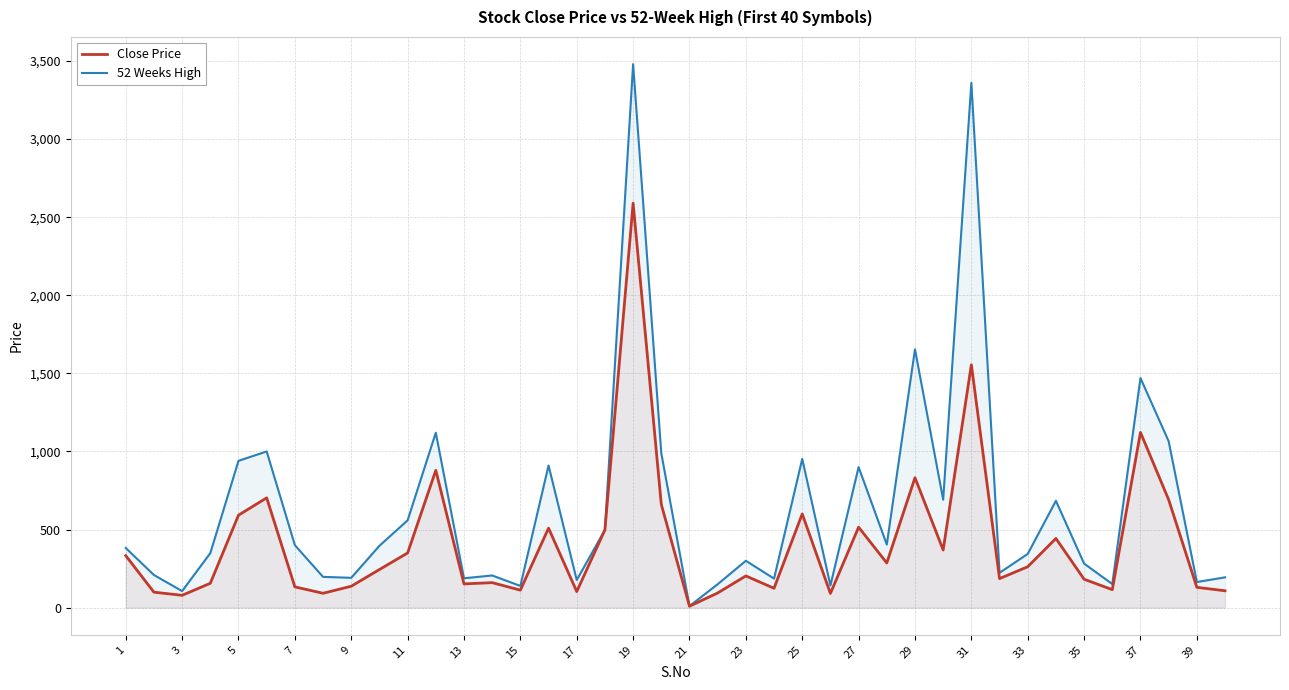

List the series in order of their overall mean, highest first.

52 Weeks High, Close Price